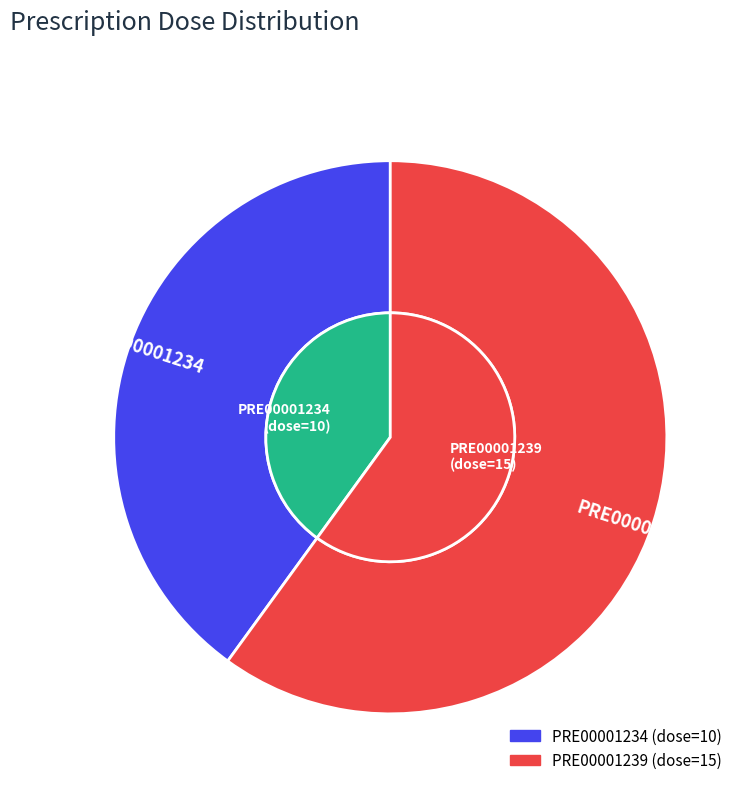

How many slices are in this pie chart?

2